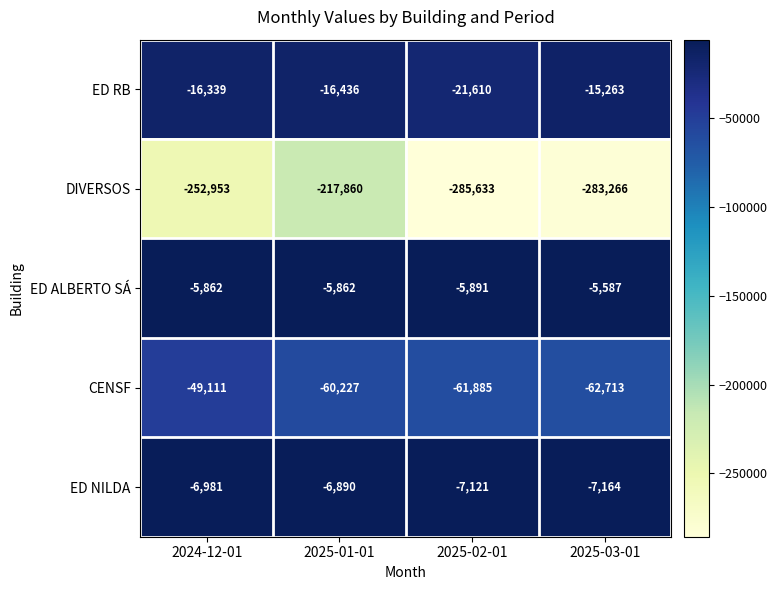

At which label does ED ALBERTO SÁ first exceed -5862?

2025-03-01